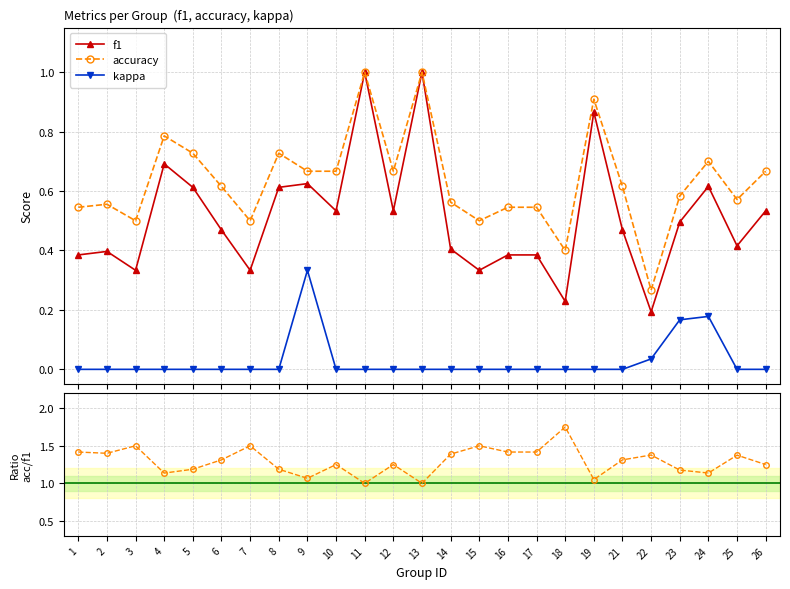

Reading left to right, extract all data points from this chart.

f1: 0.4	0.4	0.3	0.7	0.6	0.5	0.3	0.6	0.6	0.5	1.0	0.5	1.0	0.4	0.3	0.4	0.4	0.2	0.9	0.5	0.2	0.5	0.6	0.4	0.5
accuracy: 0.5	0.6	0.5	0.8	0.7	0.6	0.5	0.7	0.7	0.7	1.0	0.7	1.0	0.6	0.5	0.5	0.5	0.4	0.9	0.6	0.3	0.6	0.7	0.6	0.7
kappa: 0.0	0.0	0.0	0.0	0.0	0.0	0.0	0.0	0.3	0.0	0.0	0.0	0.0	0.0	0.0	0.0	0.0	0.0	0.0	0.0	0.0	0.2	0.2	0.0	0.0
accuracy / f1: 1.4	1.4	1.5	1.1	1.2	1.3	1.5	1.2	1.1	1.2	1.0	1.2	1.0	1.4	1.5	1.4	1.4	1.8	1.1	1.3	1.4	1.2	1.1	1.4	1.2